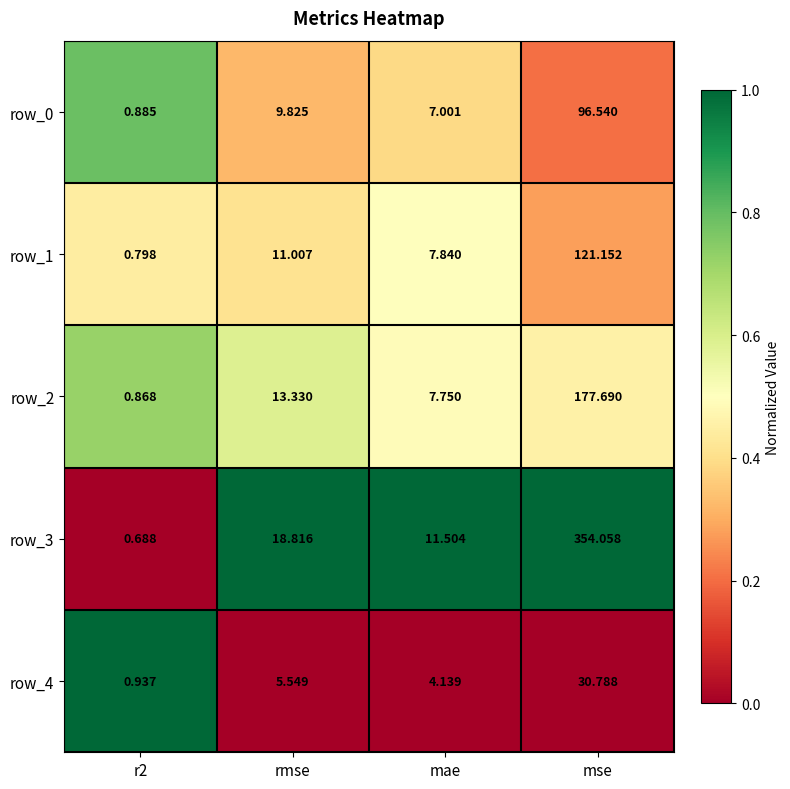

Which category has the highest value in the row_4 series?

mse